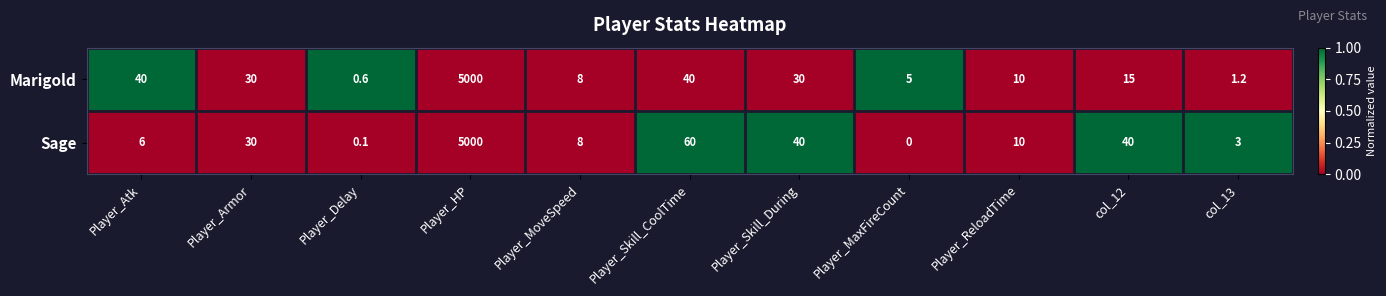

Between Player_MoveSpeed and col_13, which series saw the biggest shift?

Marigold